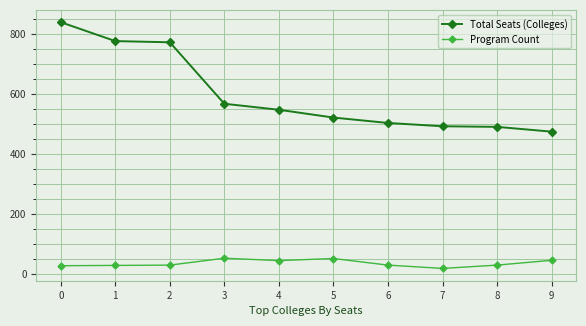

How many data points in Total Seats (Colleges) are less than 547?

5